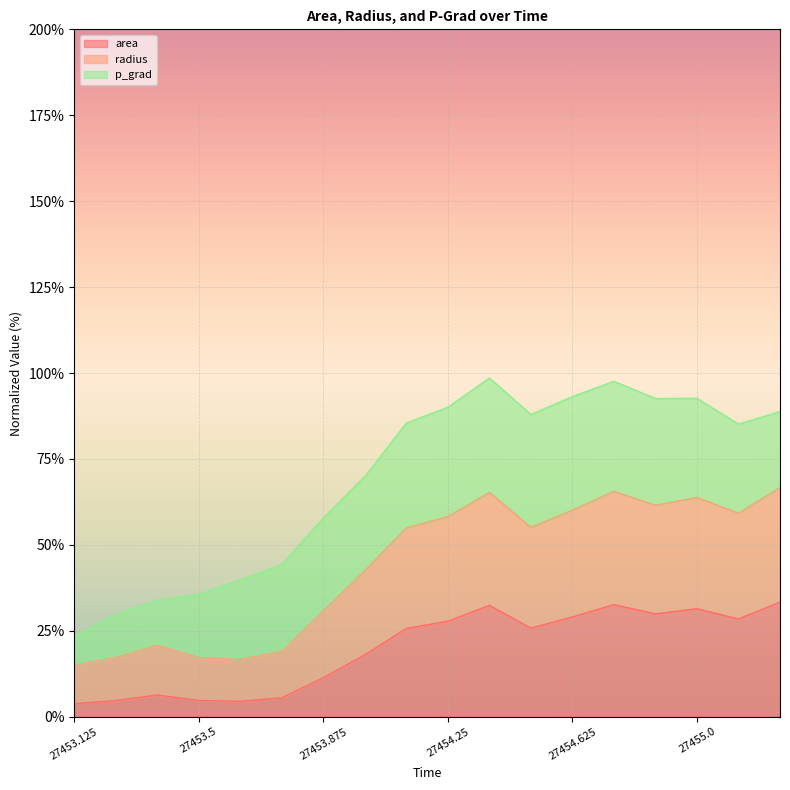

What is the highest value of the radius series?

66.7